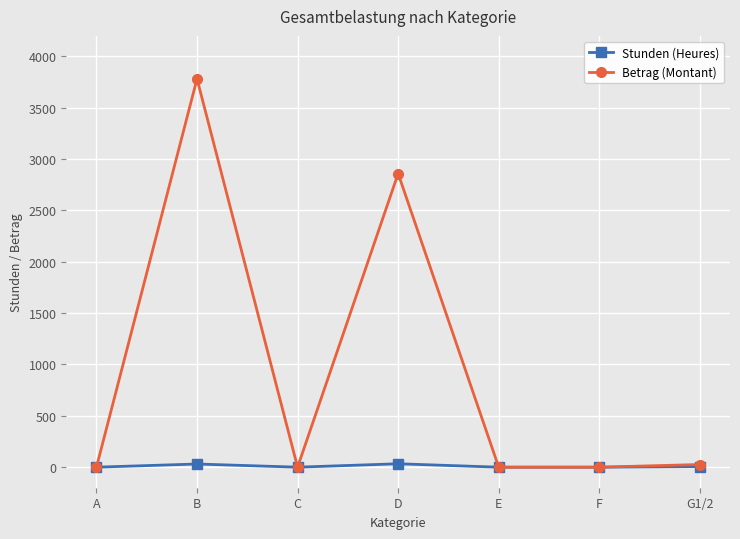

Which label corresponds to the largest value in the chart?

B